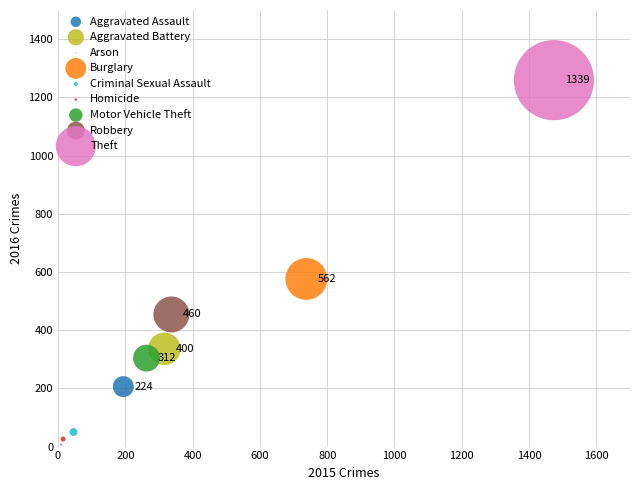

What are all the series names shown in the legend?

Aggravated Assault, Aggravated Battery, Arson, Burglary, Criminal Sexual Assault, Homicide, Motor Vehicle Theft, Robbery, Theft